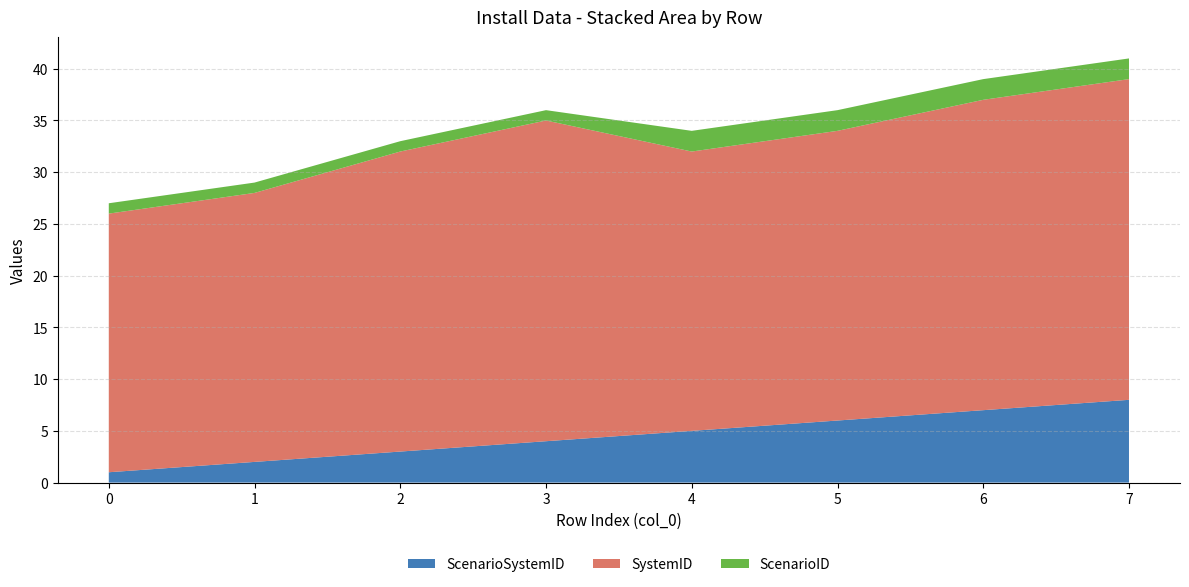

Reading right to left, what are all the values shown in this chart?

ScenarioSystemID: 7=8	6=7	5=6	4=5	3=4	2=3	1=2	0=1
SystemID: 7=31	6=30	5=28	4=27	3=31	2=29	1=26	0=25
ScenarioID: 7=2	6=2	5=2	4=2	3=1	2=1	1=1	0=1